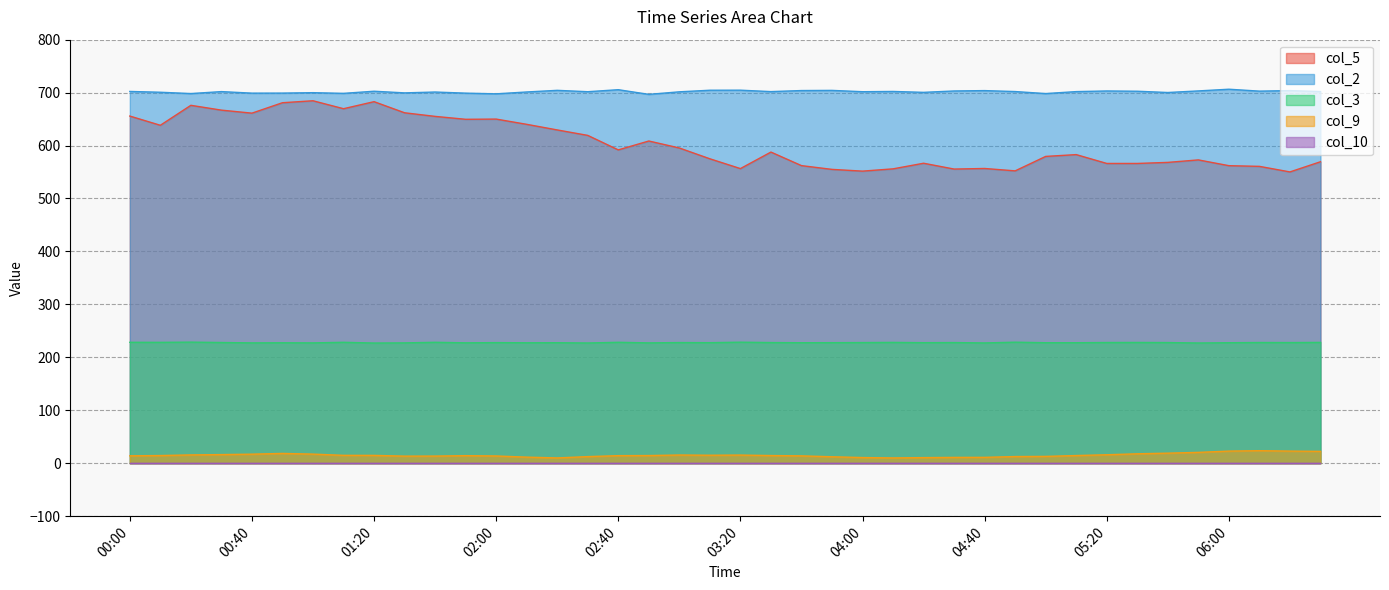

At which label is col_9 closest to 16?

05:20